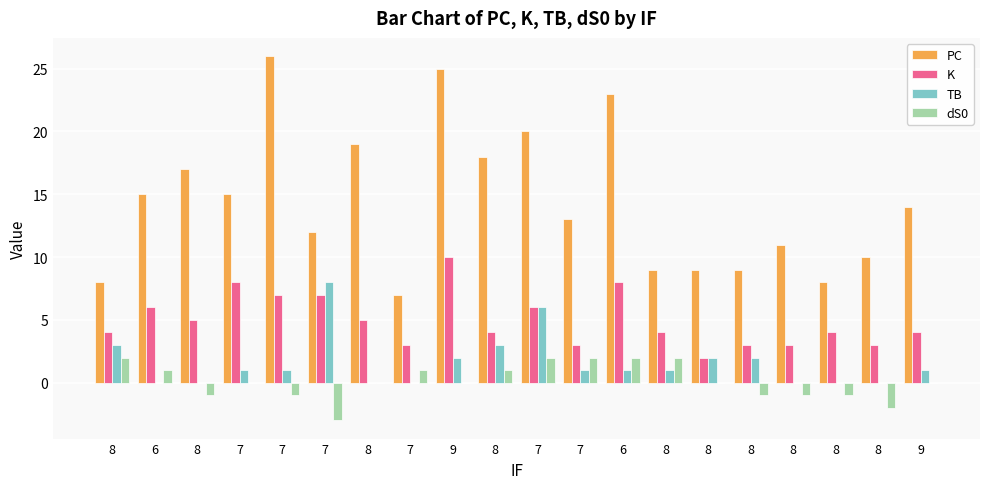

Are the bars horizontal?

No